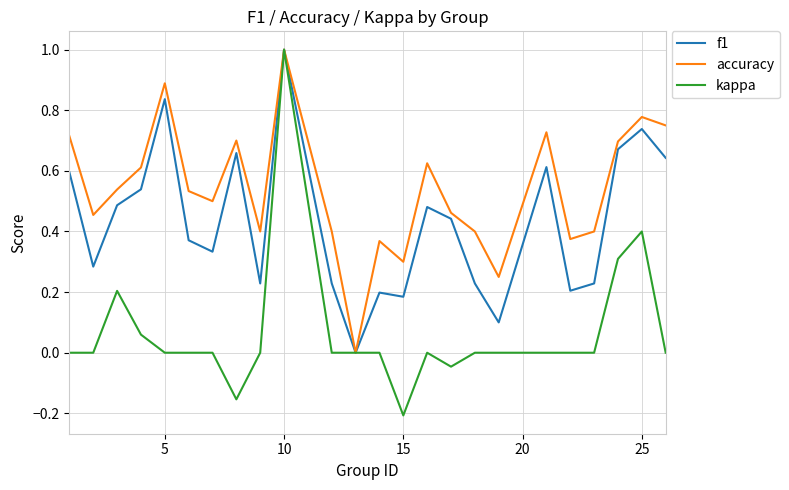

Rank the series by their average value, from highest to lowest.

accuracy, f1, kappa